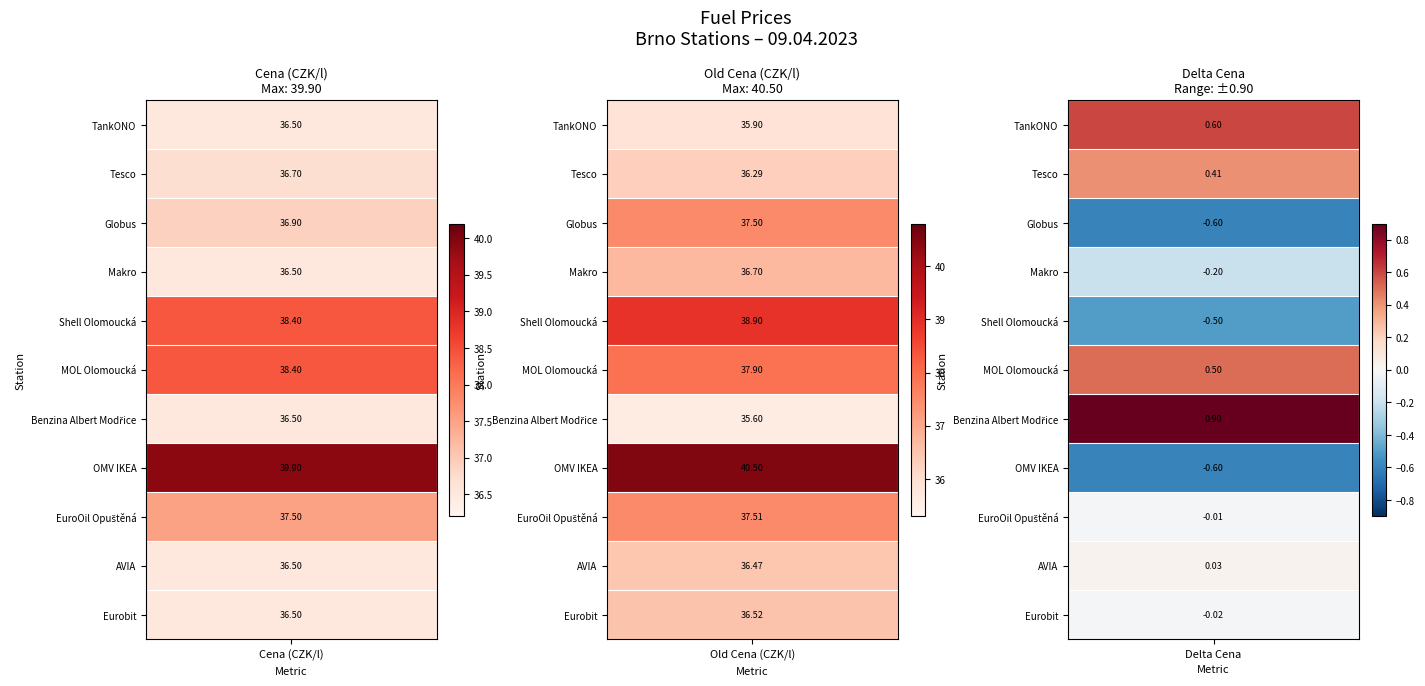

At how many categories does at least one series exceed 3?

11